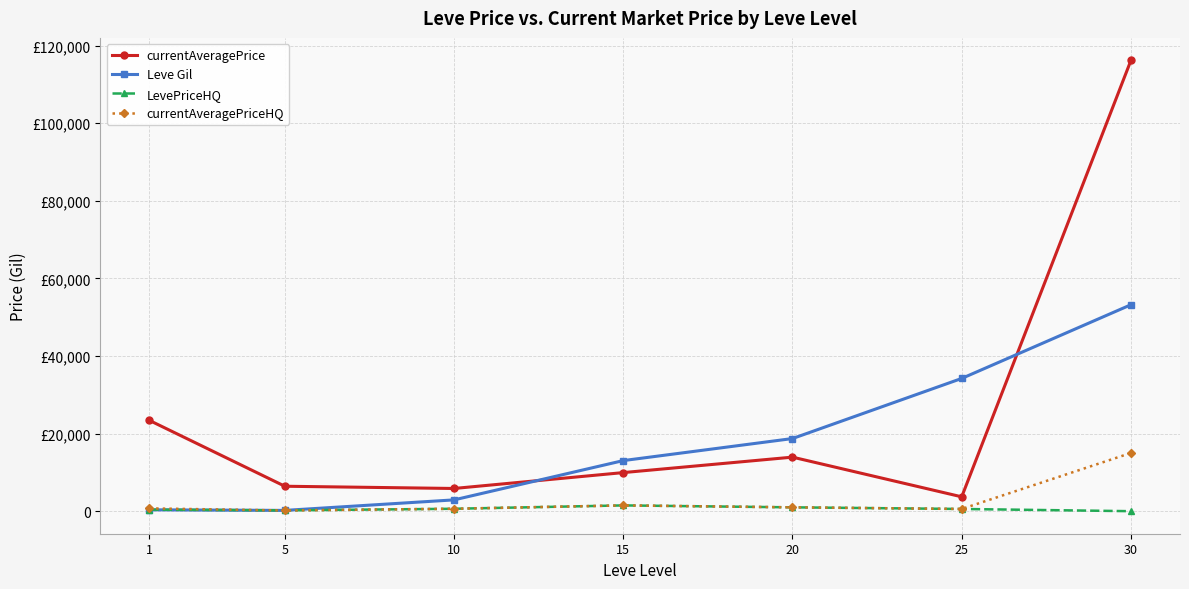

What is the difference between the maximum and second lowest values in the currentAveragePrice series?

110319.5